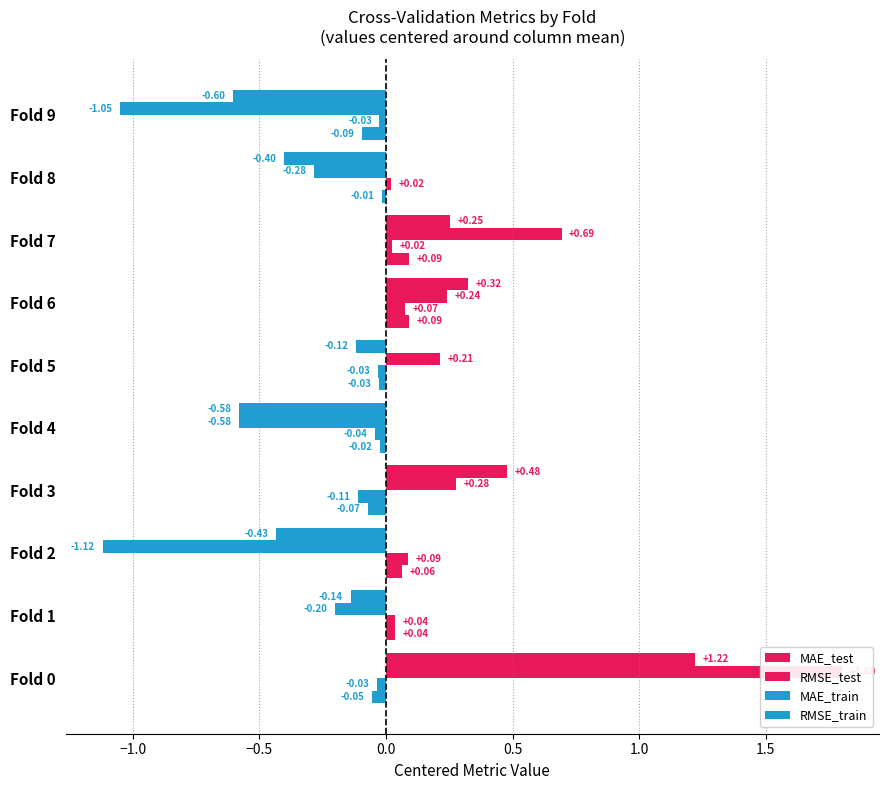

How many distinct data groups are displayed?

4